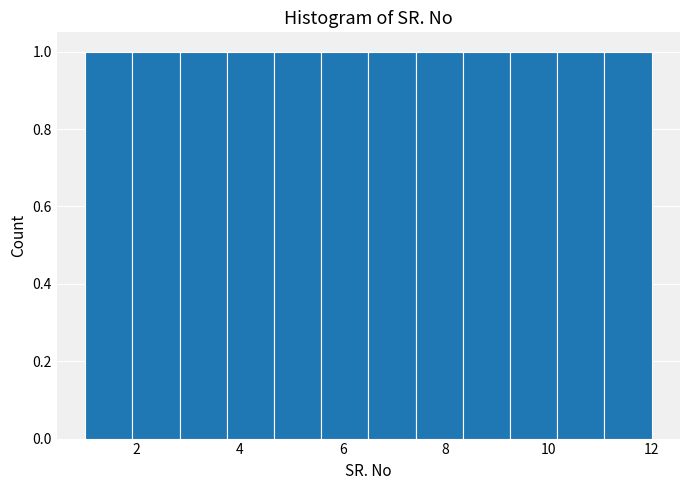

What is the height of the bar covering 8.4 to 9.2 on the x-axis? Neither the bar edges nor the heights are printed on the chart, so give them approximately, as read against the axes.

1